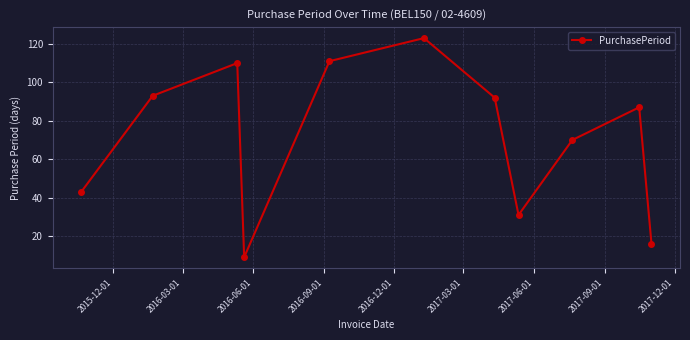

What is the sum of all values?

785